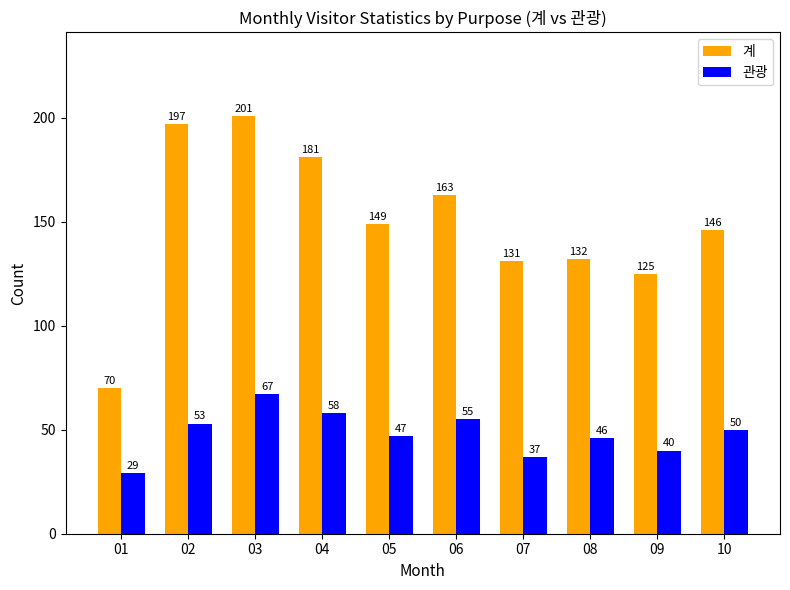

Is the value of 계 at 02 greater than the value of 관광 at 01?

Yes